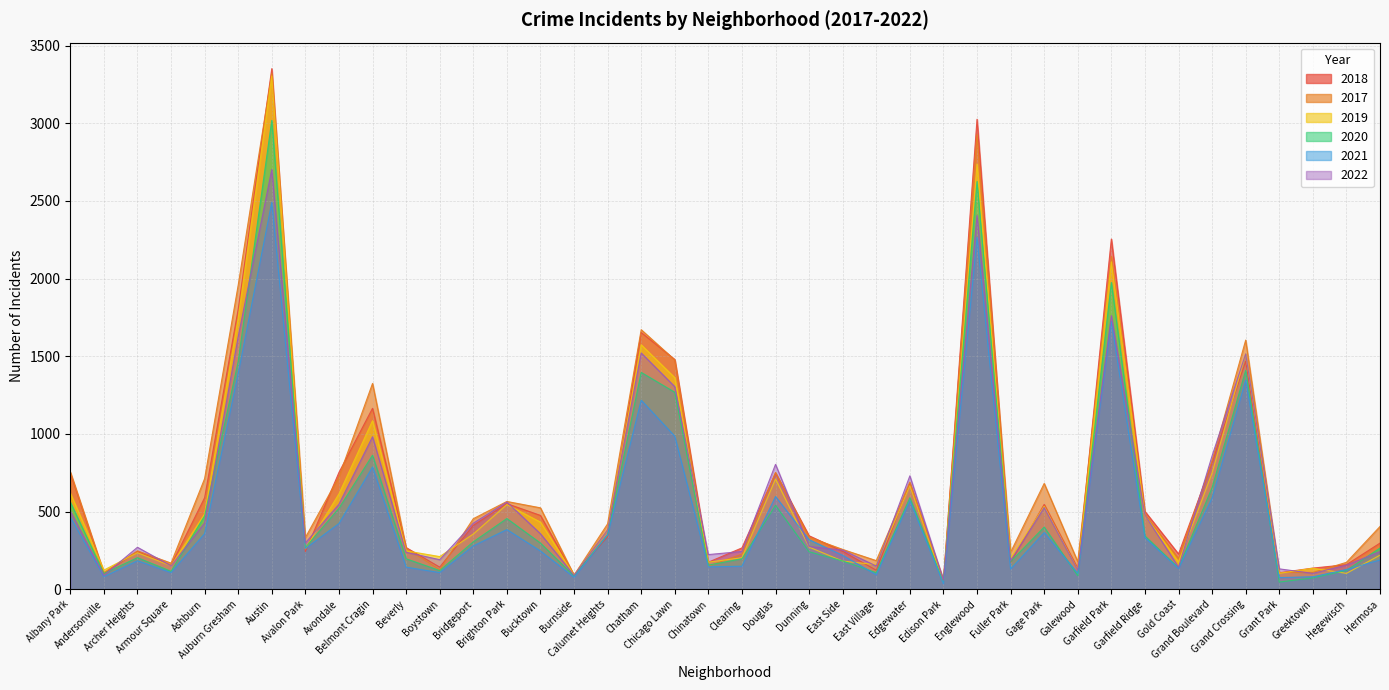

Between Avalon Park and Bridgeport, which series saw the biggest shift?

2018